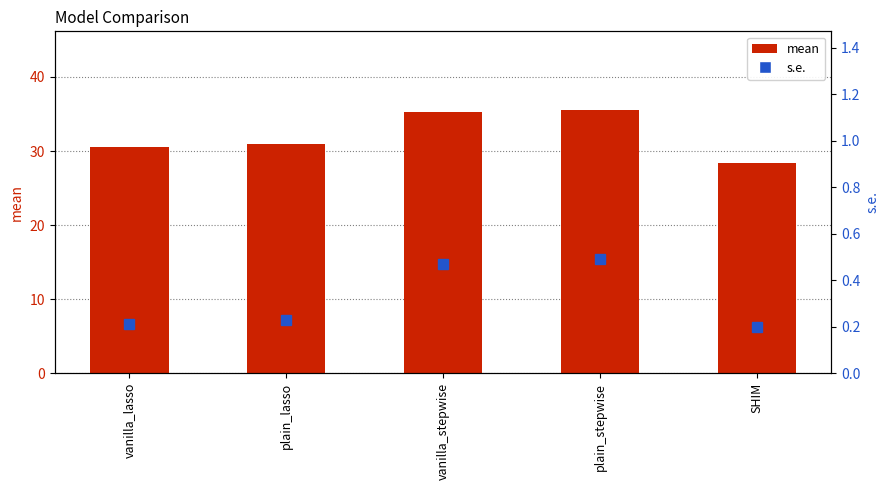

Reading left to right, transcribe all the data shown in this chart.

mean: vanilla_lasso=30.5	plain_lasso=30.9	vanilla_stepwise=35.3	plain_stepwise=35.5	SHIM=28.3
s.e.: vanilla_lasso=0.2	plain_lasso=0.2	vanilla_stepwise=0.5	plain_stepwise=0.5	SHIM=0.2